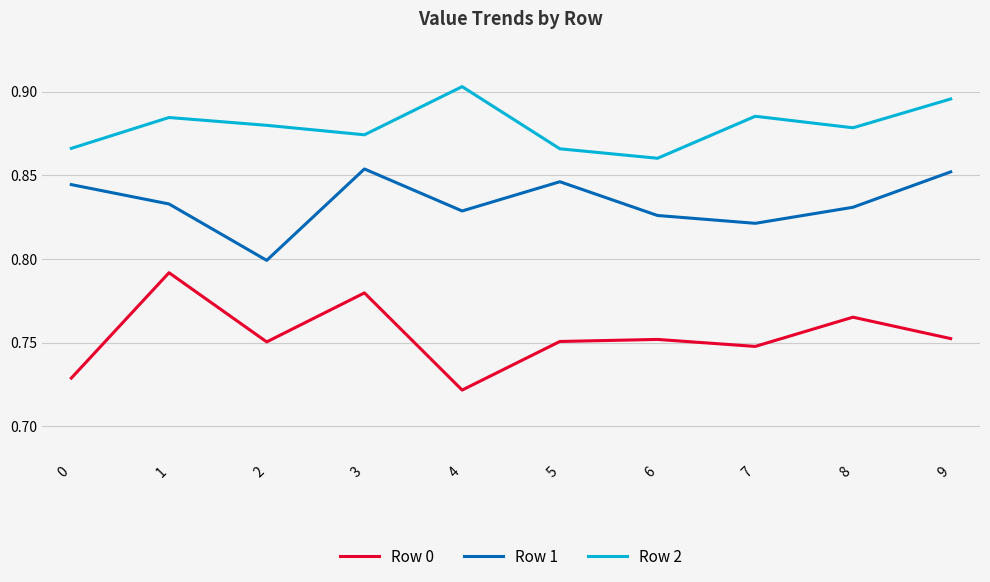

True or false: Row 1 and Row 2 cross at least once.

False